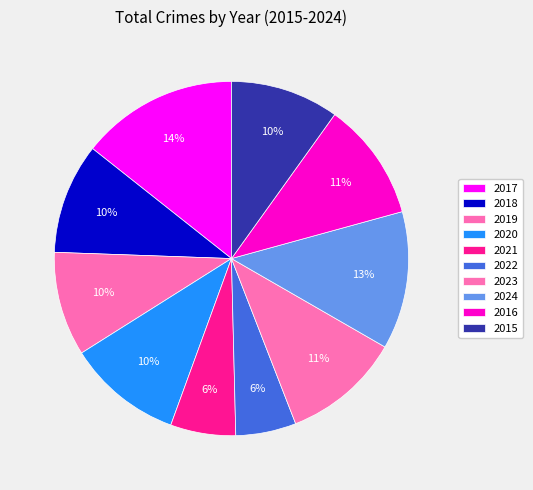

What is the largest slice in the pie chart?

2017